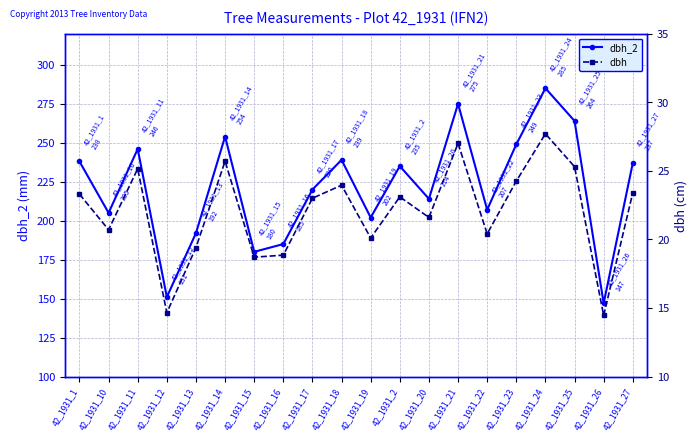

List the series in order of their peak value, highest first.

dbh_2, dbh